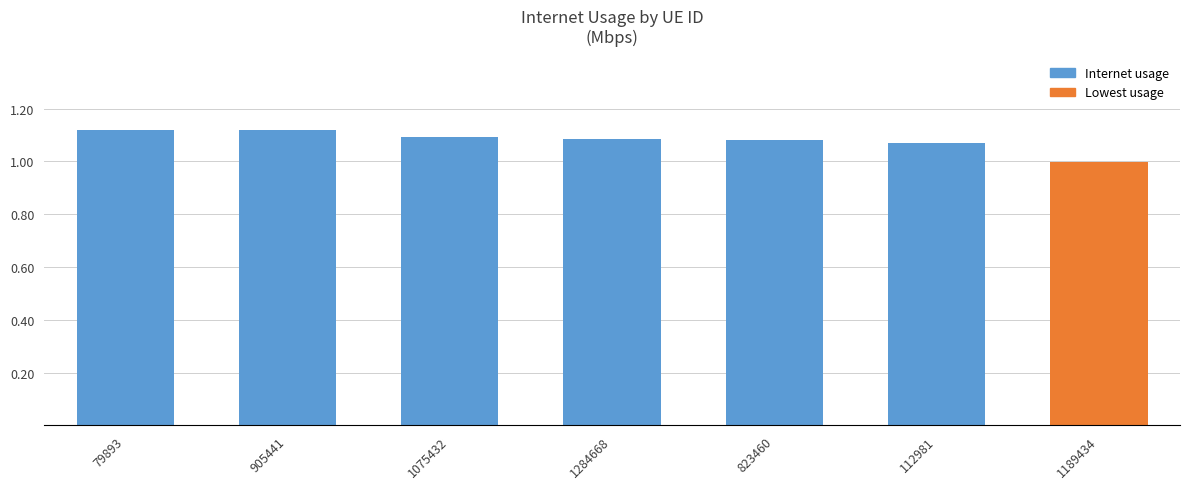

Are the bars horizontal?

No